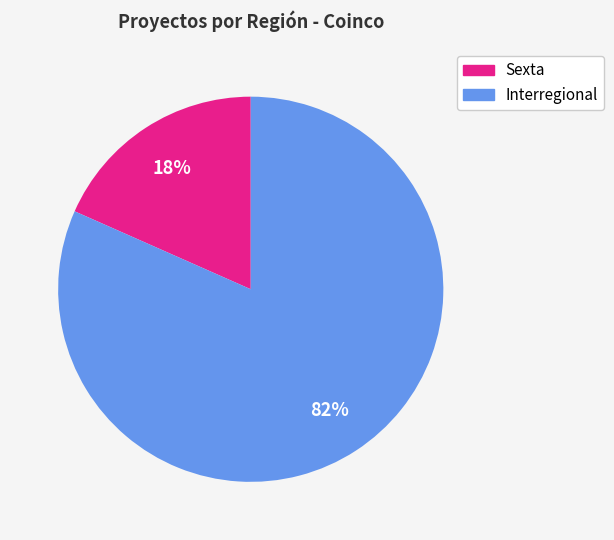

The Interregional slice represents 82% of the pie. True or false?

True